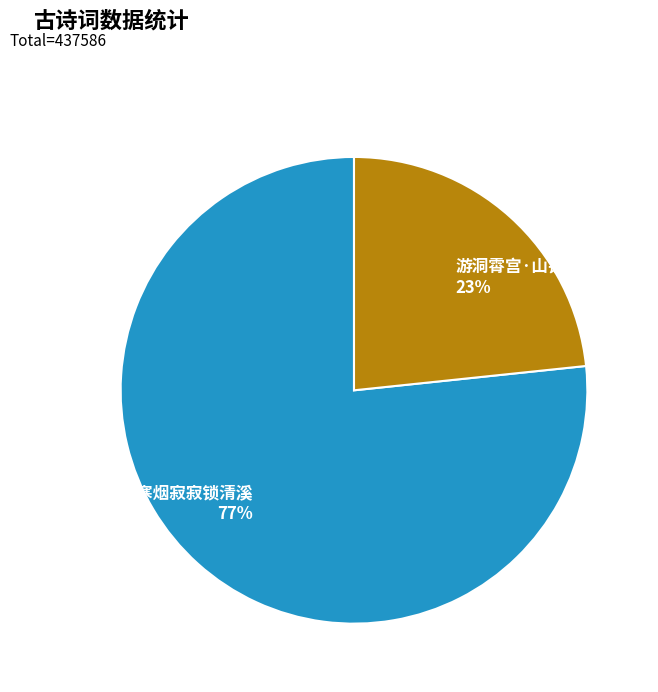

Does 池阳·寒烟寂寂锁清溪 account for over 50% of the chart?

Yes